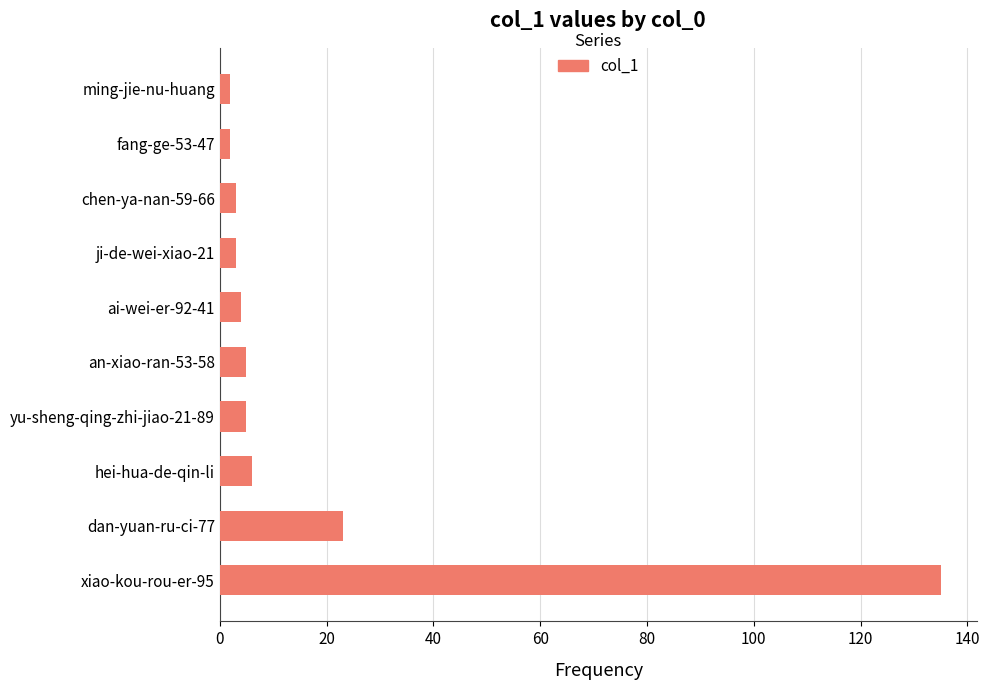

Reading bottom to top, extract all data points from this chart.

135	23	6	5	5	4	3	3	2	2